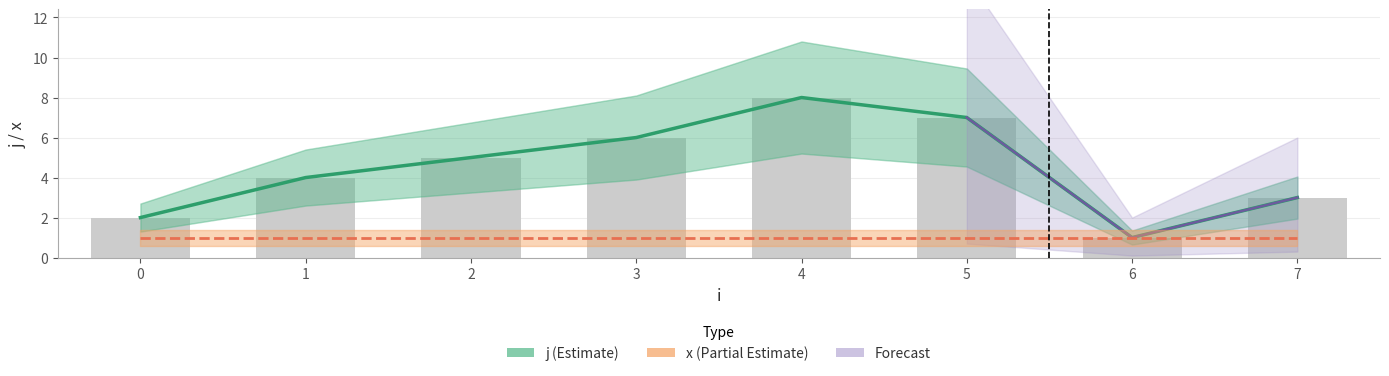

How many data points are above 5?

3